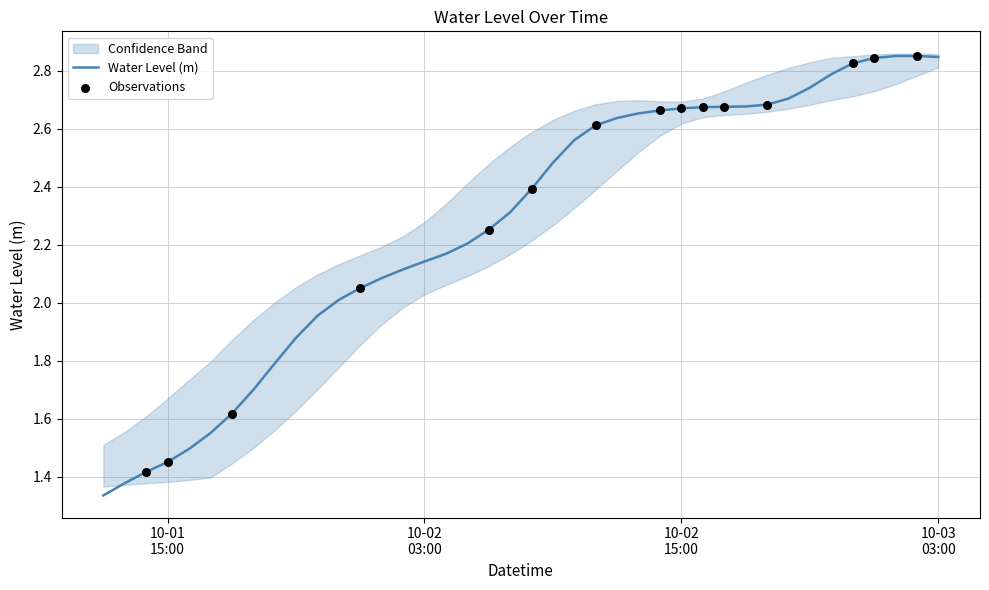

What is the change in value from 2025-10-01 18:00:00 to 2025-10-02 23:00:00?

+1.2